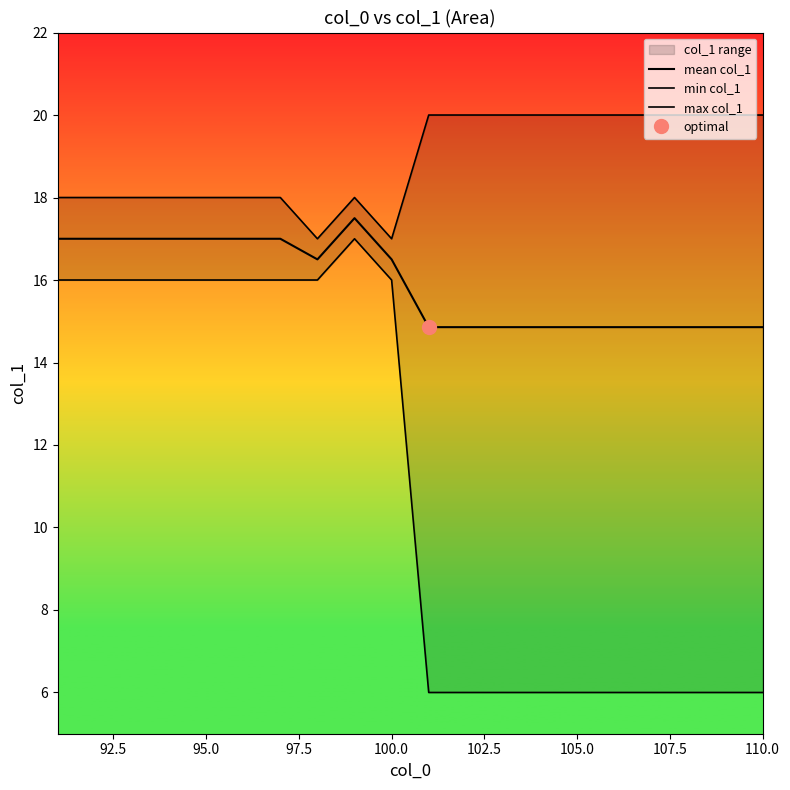

What is the difference between the maximum and minimum values in the min col_1 series?

11.0